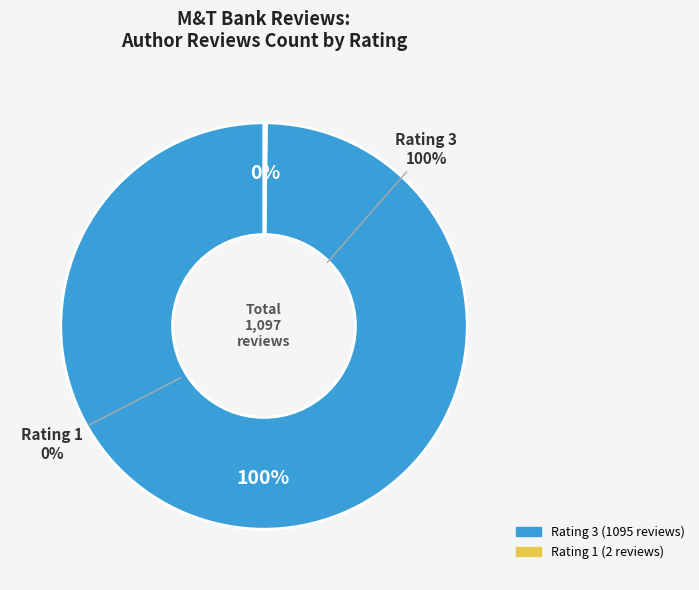

Rank the categories by value from highest to lowest.

Rating 3 (1095 reviews), Rating 1 (2 reviews)